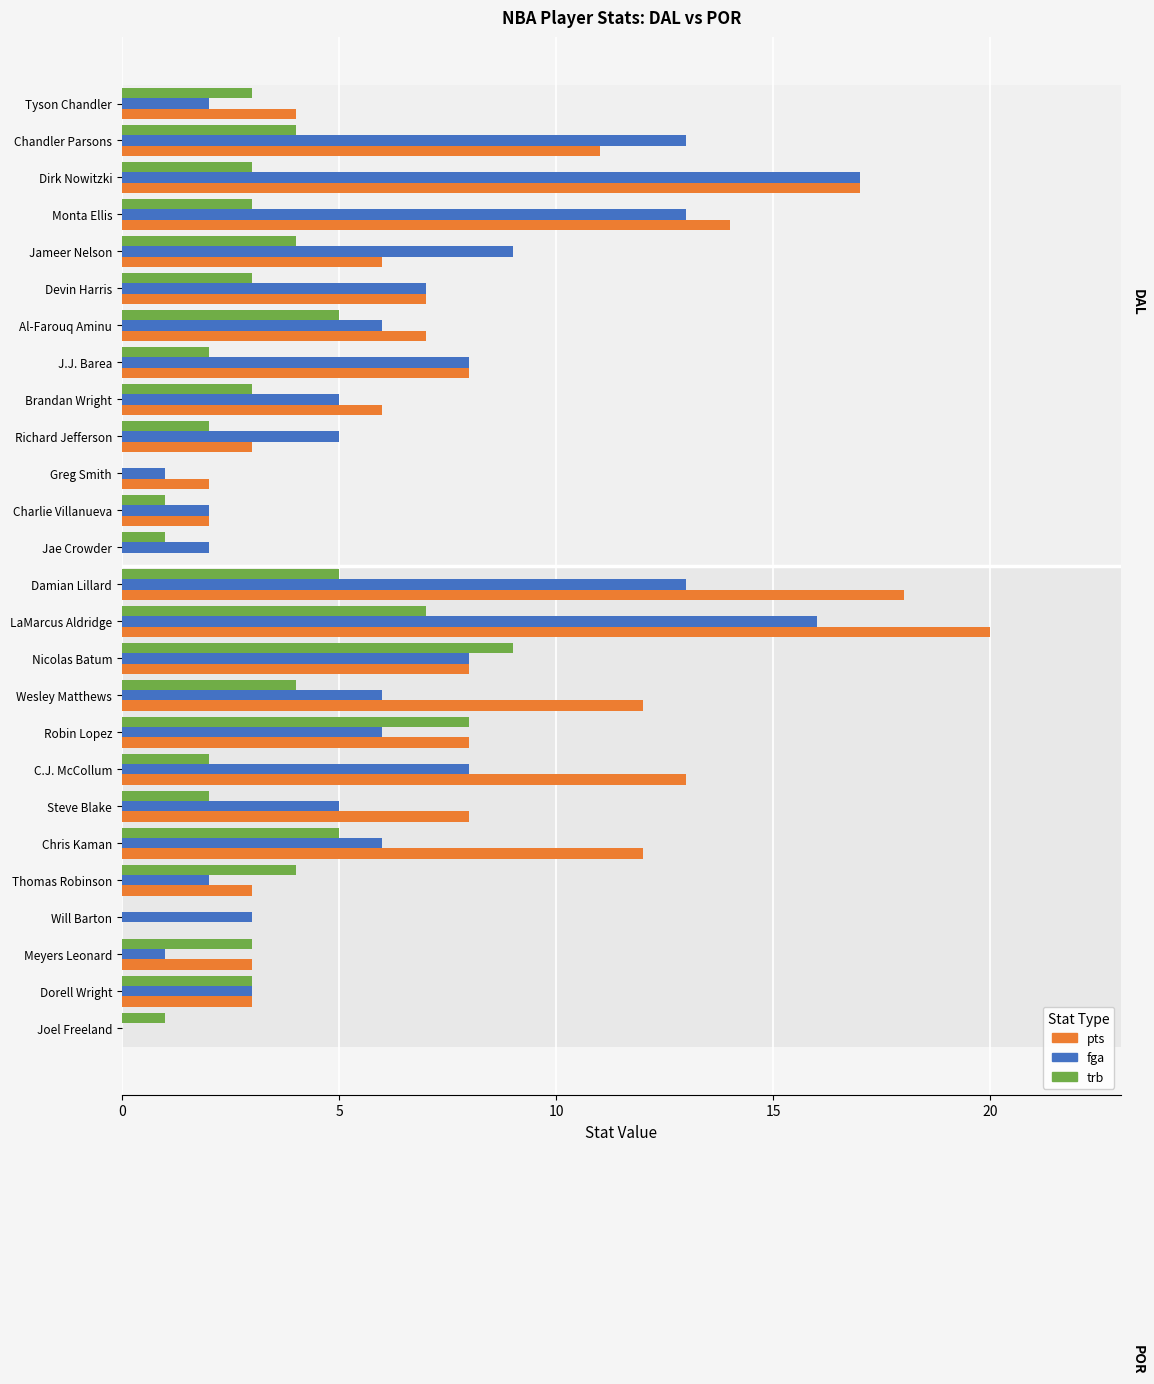

How many categories are shown in the chart?

26